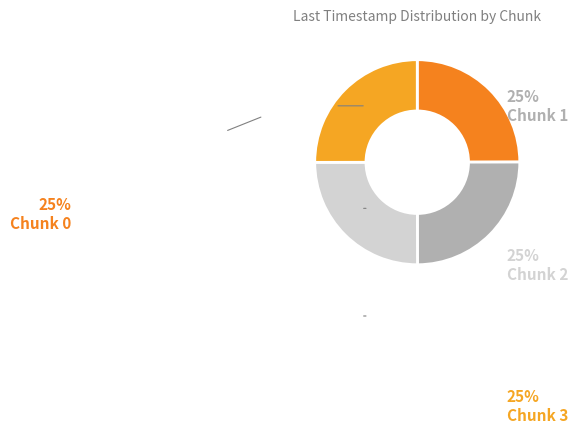

To the nearest percent, what is the average slice percentage?

25%